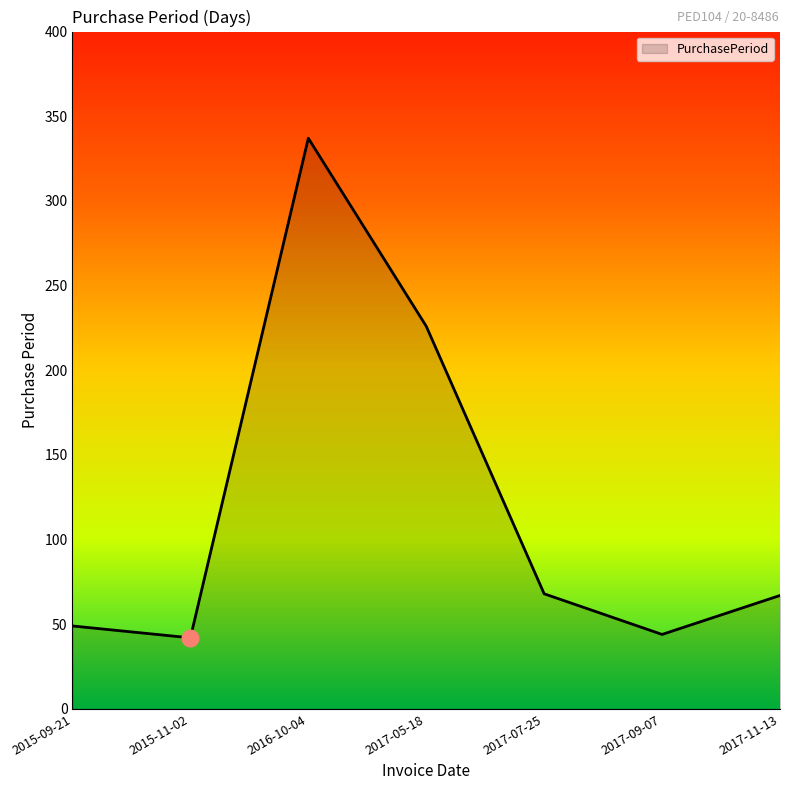

At which category does the data reach its first local peak?

2016-10-04